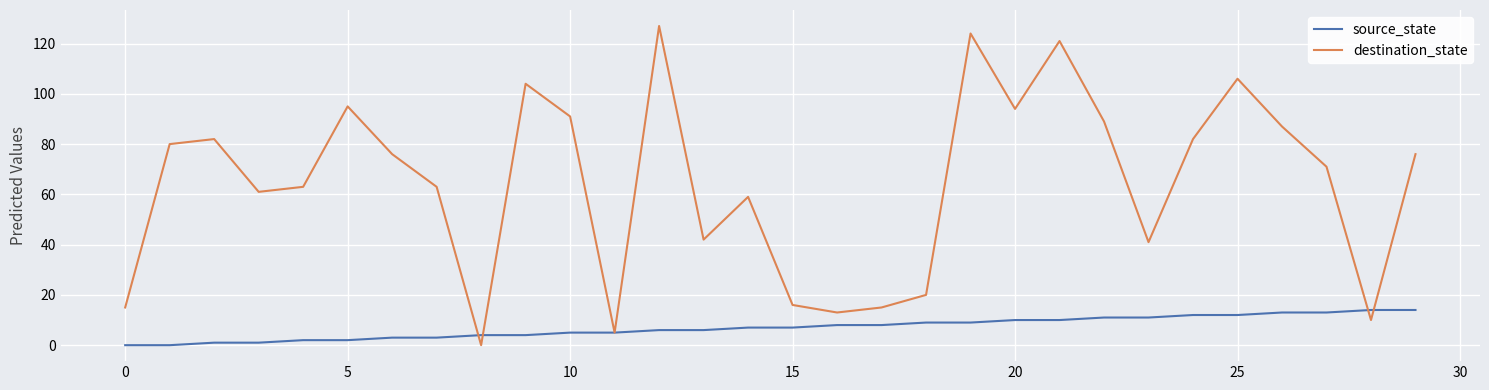

Which series has the largest range (max minus min)?

destination_state